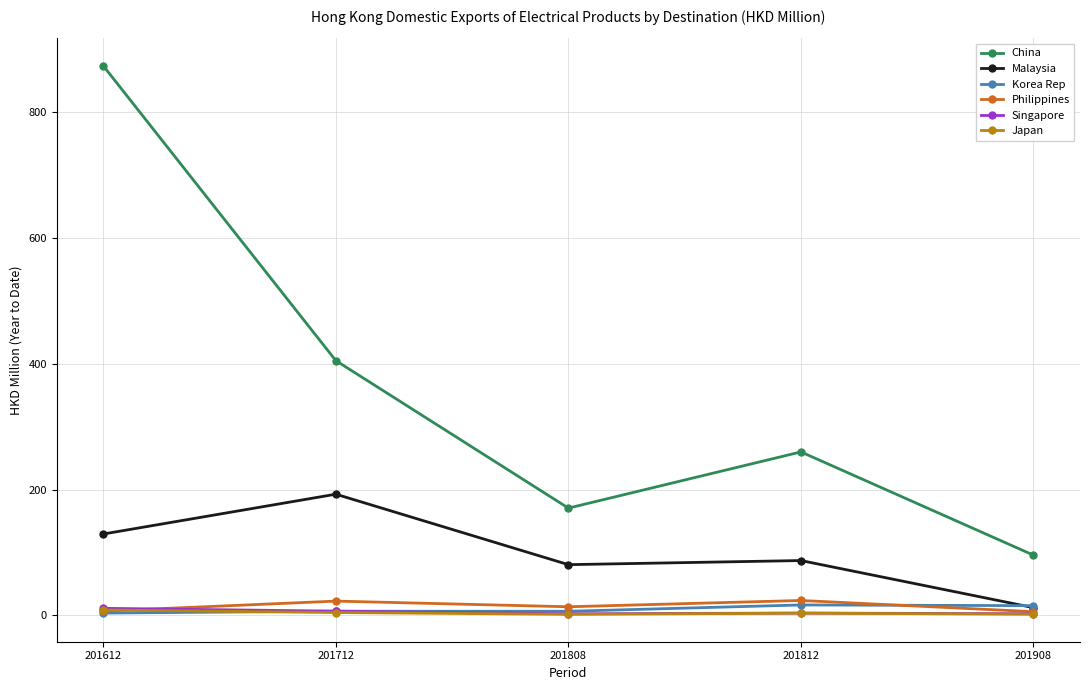

At which category is the sum across all series the highest?

201612